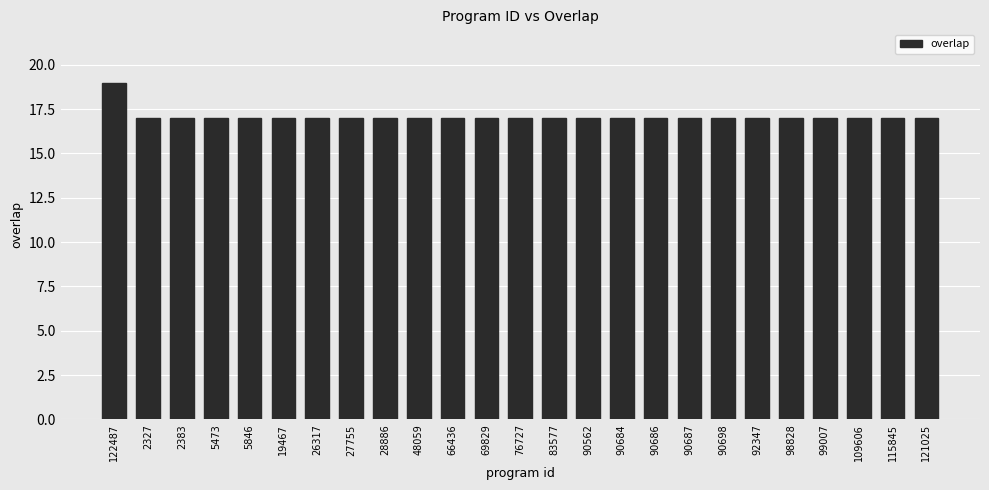

How many categories are shown in the chart?

25